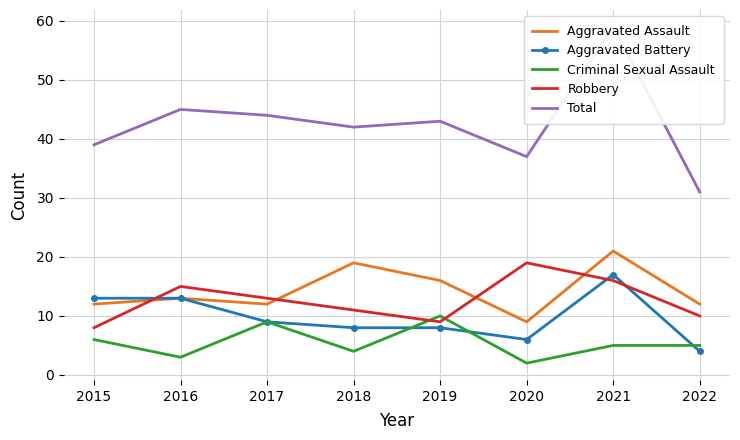

True or false: Total and Robbery intersect in this chart.

False